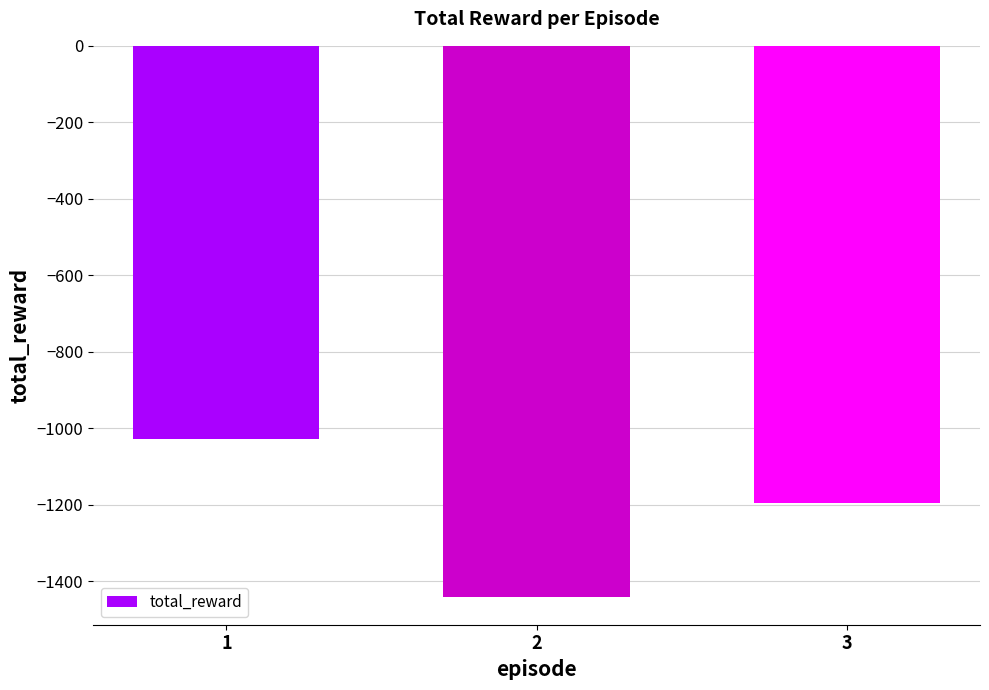

List the labels in order of value, smallest first.

2, 3, 1